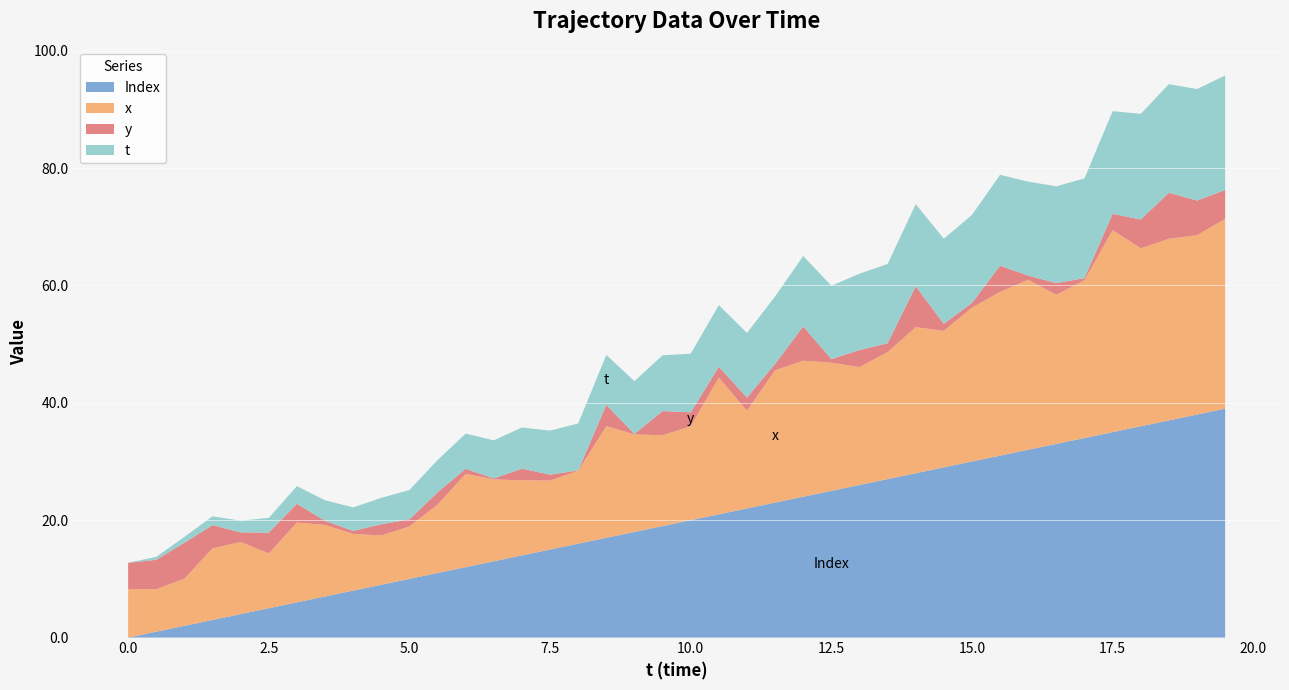

Reading left to right, transcribe all the data shown in this chart.

x: 0.0=8.3	0.5=7.2	1.0=8.0	1.5=12.2	2.0=12.3	2.5=9.3	3.0=13.6	3.5=12.2	4.0=9.7	4.5=8.4	5.0=8.9	5.5=11.6	6.0=15.9	6.5=14.0	7.0=12.8	7.5=11.8	8.0=12.4	8.5=19.0	9.0=16.6	9.5=15.5	10.0=16.0	10.5=23.3	11.0=16.6	11.5=22.5	12.0=23.2	12.5=21.8	13.0=20.1	13.5=21.6	14.0=24.9	14.5=23.3	15.0=26.2	15.5=27.9	16.0=29.0	16.5=25.4	17.0=26.9	17.5=34.4	18.0=30.3	18.5=30.9	19.0=30.5	19.5=32.3
y: 0.0=4.5	0.5=5.0	1.0=6.1	1.5=4.0	2.0=1.6	2.5=3.5	3.0=3.2	3.5=0.7	4.0=0.5	4.5=1.9	5.0=1.2	5.5=2.1	6.0=0.9	6.5=0.1	7.0=2.0	7.5=1.0	8.0=0.1	8.5=3.6	9.0=0.1	9.5=4.1	10.0=2.4	10.5=1.9	11.0=2.3	11.5=1.1	12.0=5.8	12.5=0.6	13.0=2.9	13.5=1.5	14.0=7.0	14.5=1.2	15.0=0.8	15.5=4.5	16.0=0.7	16.5=2.0	17.0=0.4	17.5=2.8	18.0=4.9	18.5=7.8	19.0=5.9	19.5=4.9
t: 0.0=0.0	0.5=0.5	1.0=1.0	1.5=1.5	2.0=2.0	2.5=2.5	3.0=3.0	3.5=3.5	4.0=4.0	4.5=4.5	5.0=5.0	5.5=5.5	6.0=6.0	6.5=6.5	7.0=7.0	7.5=7.5	8.0=8.0	8.5=8.5	9.0=9.0	9.5=9.5	10.0=10.0	10.5=10.5	11.0=11.0	11.5=11.5	12.0=12.0	12.5=12.5	13.0=13.0	13.5=13.5	14.0=14.0	14.5=14.5	15.0=15.0	15.5=15.5	16.0=16.0	16.5=16.5	17.0=17.0	17.5=17.5	18.0=18.0	18.5=18.5	19.0=19.0	19.5=19.5
Unnamed: 0: 0.0=0.0	0.5=1.0	1.0=2.0	1.5=3.0	2.0=4.0	2.5=5.0	3.0=6.0	3.5=7.0	4.0=8.0	4.5=9.0	5.0=10.0	5.5=11.0	6.0=12.0	6.5=13.0	7.0=14.0	7.5=15.0	8.0=16.0	8.5=17.0	9.0=18.0	9.5=19.0	10.0=20.0	10.5=21.0	11.0=22.0	11.5=23.0	12.0=24.0	12.5=25.0	13.0=26.0	13.5=27.0	14.0=28.0	14.5=29.0	15.0=30.0	15.5=31.0	16.0=32.0	16.5=33.0	17.0=34.0	17.5=35.0	18.0=36.0	18.5=37.0	19.0=38.0	19.5=39.0